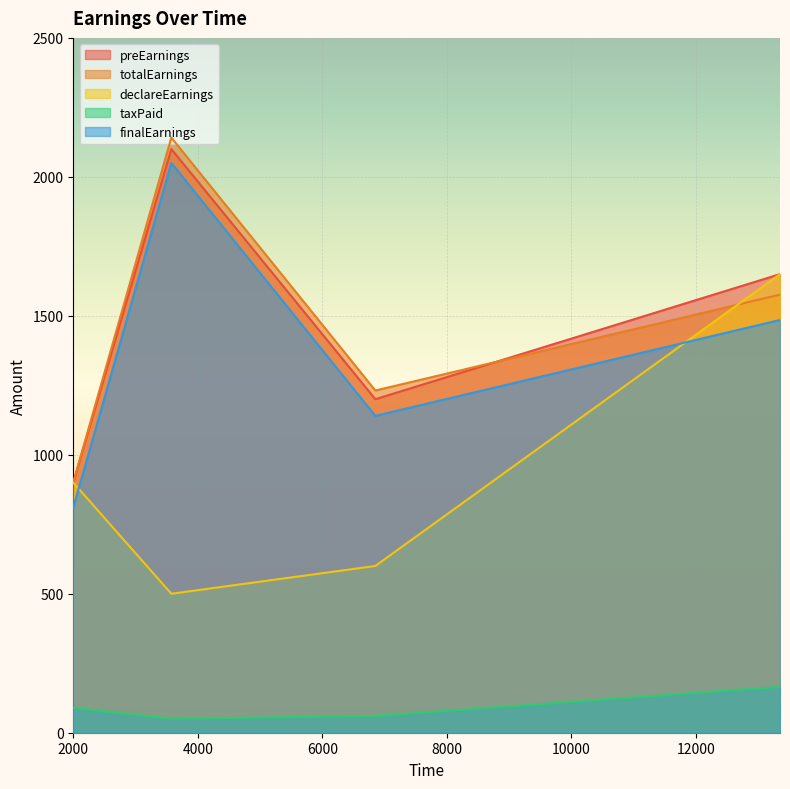

Where is the first local maximum for totalEarnings?

3574